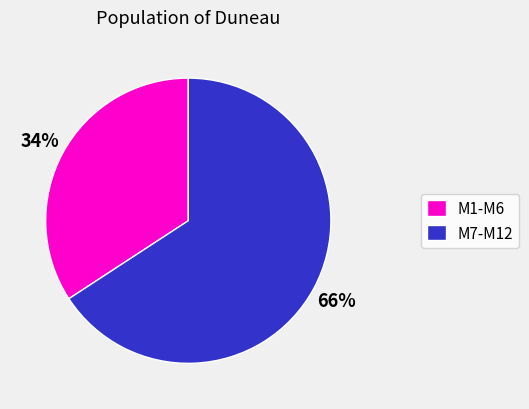

To the nearest percent, what portion does M1-M6 represent?

34%